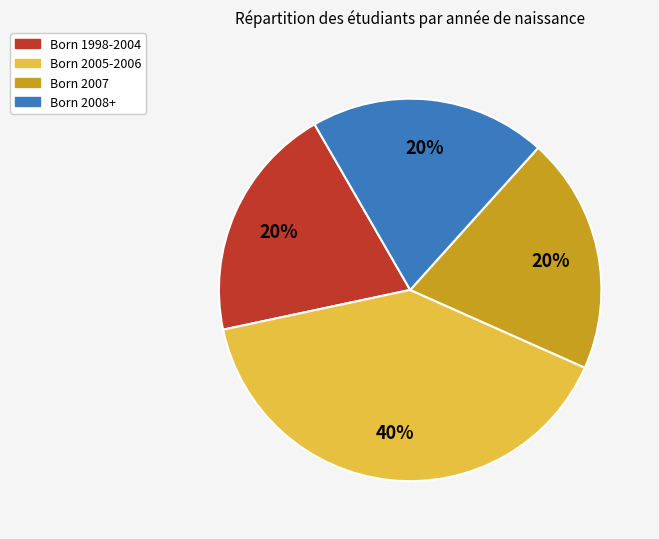

Which category has the biggest portion of the pie?

Born 2005-2006